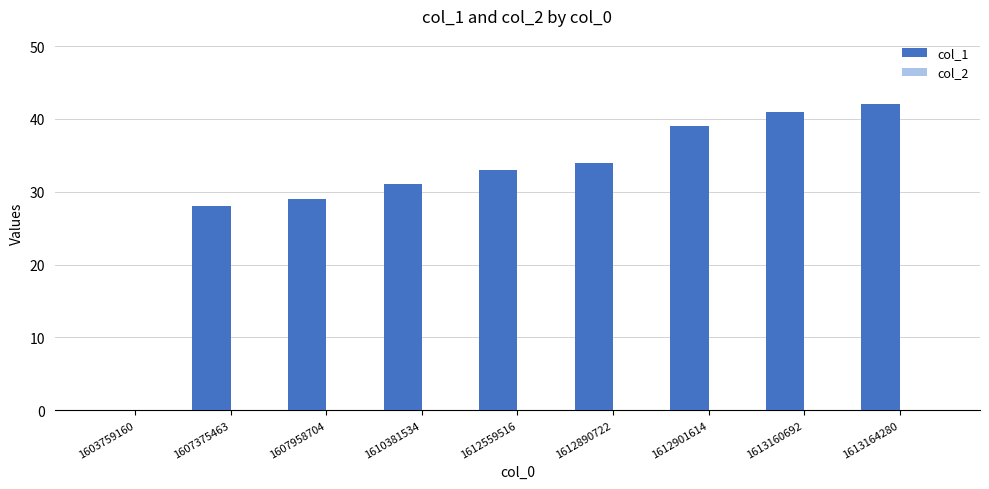

Between 1612890722 and 1613164280, which is larger?

1613164280